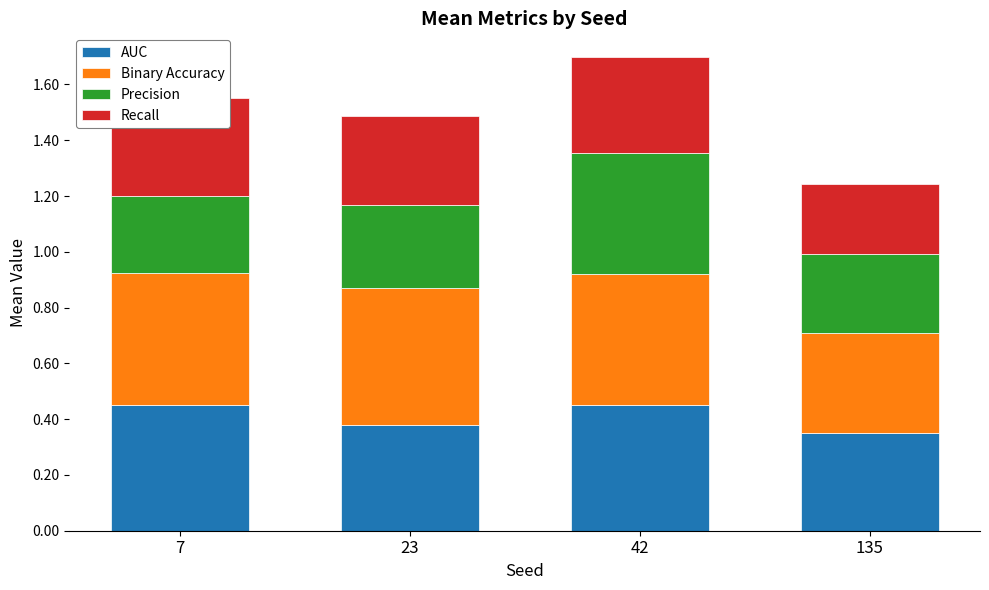

Which category has the lowest value in the Precision series?

7